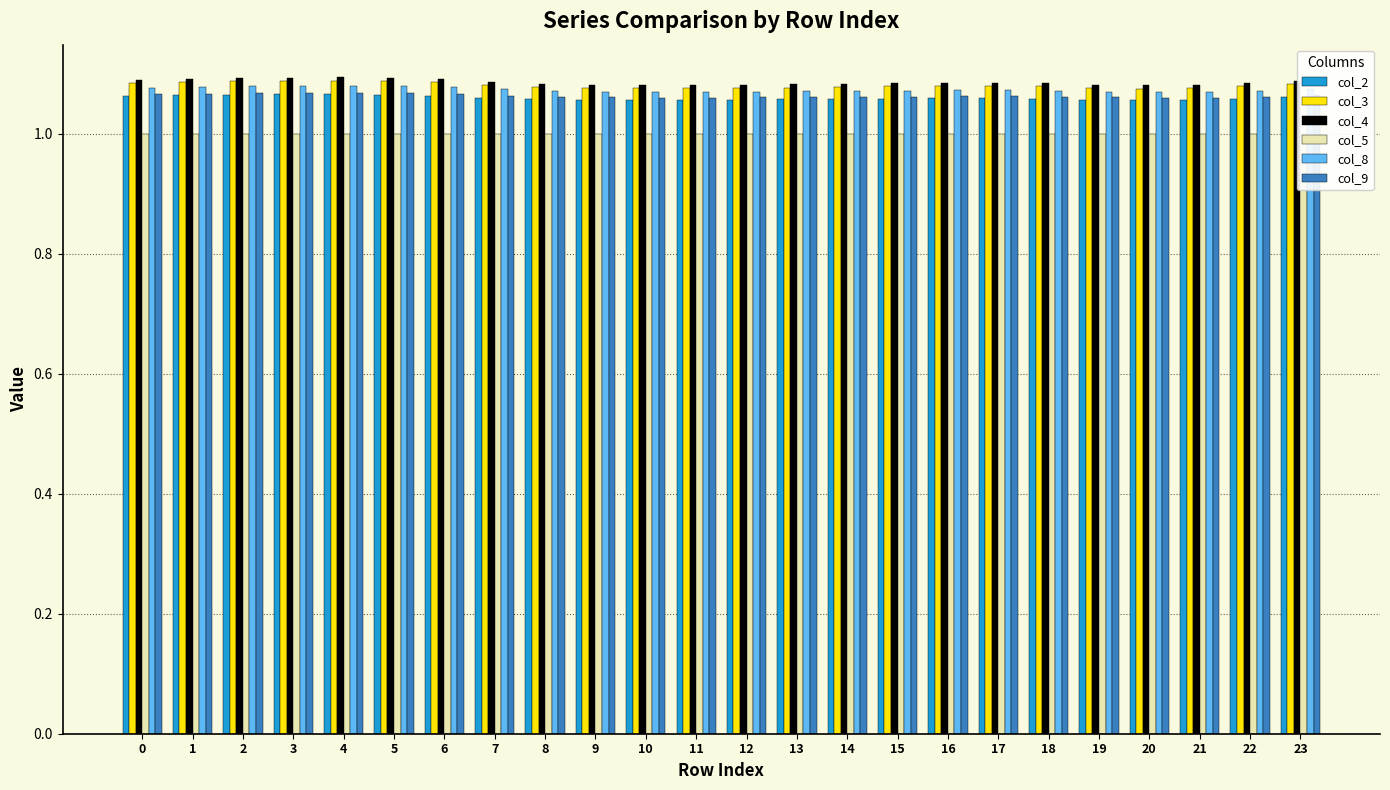

The col_9 series shows 1.1 at 16. True or false?

True